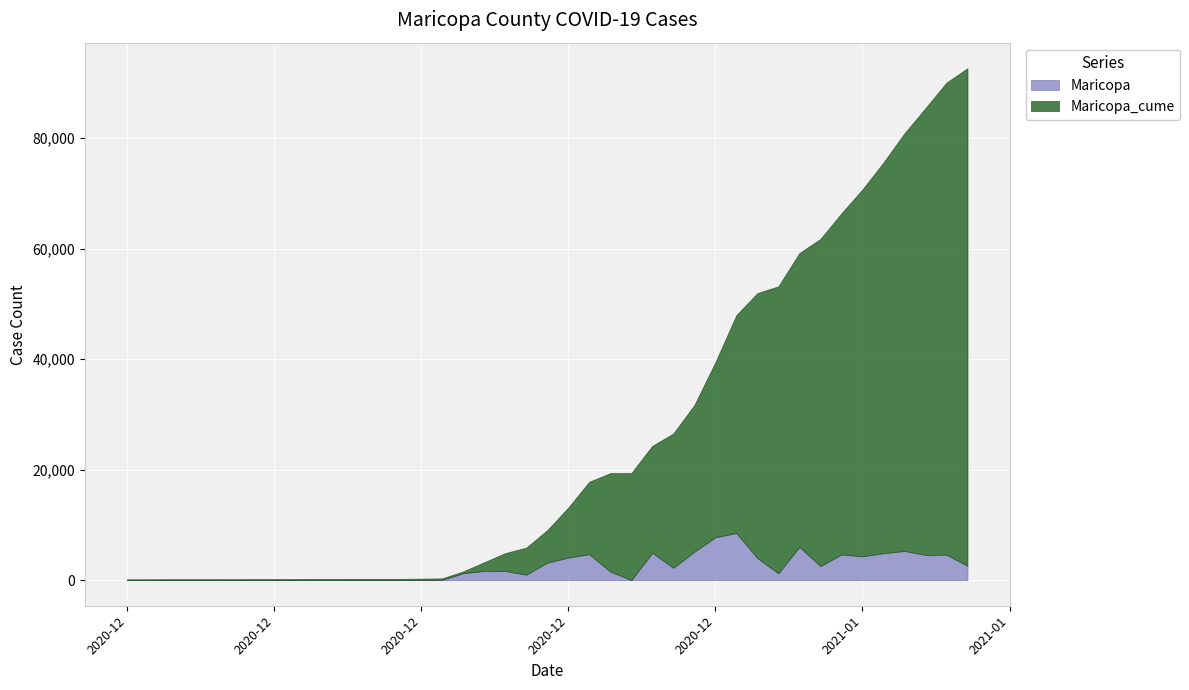

At which label is Maricopa closest to 4264?

2021-01-05